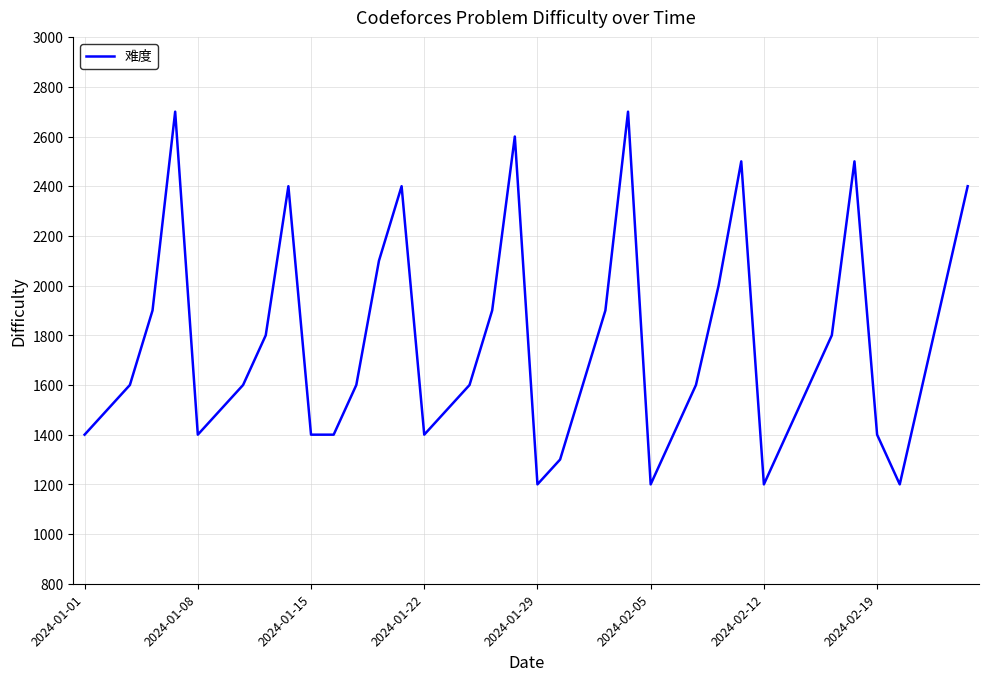

What is the greatest value displayed?

2700